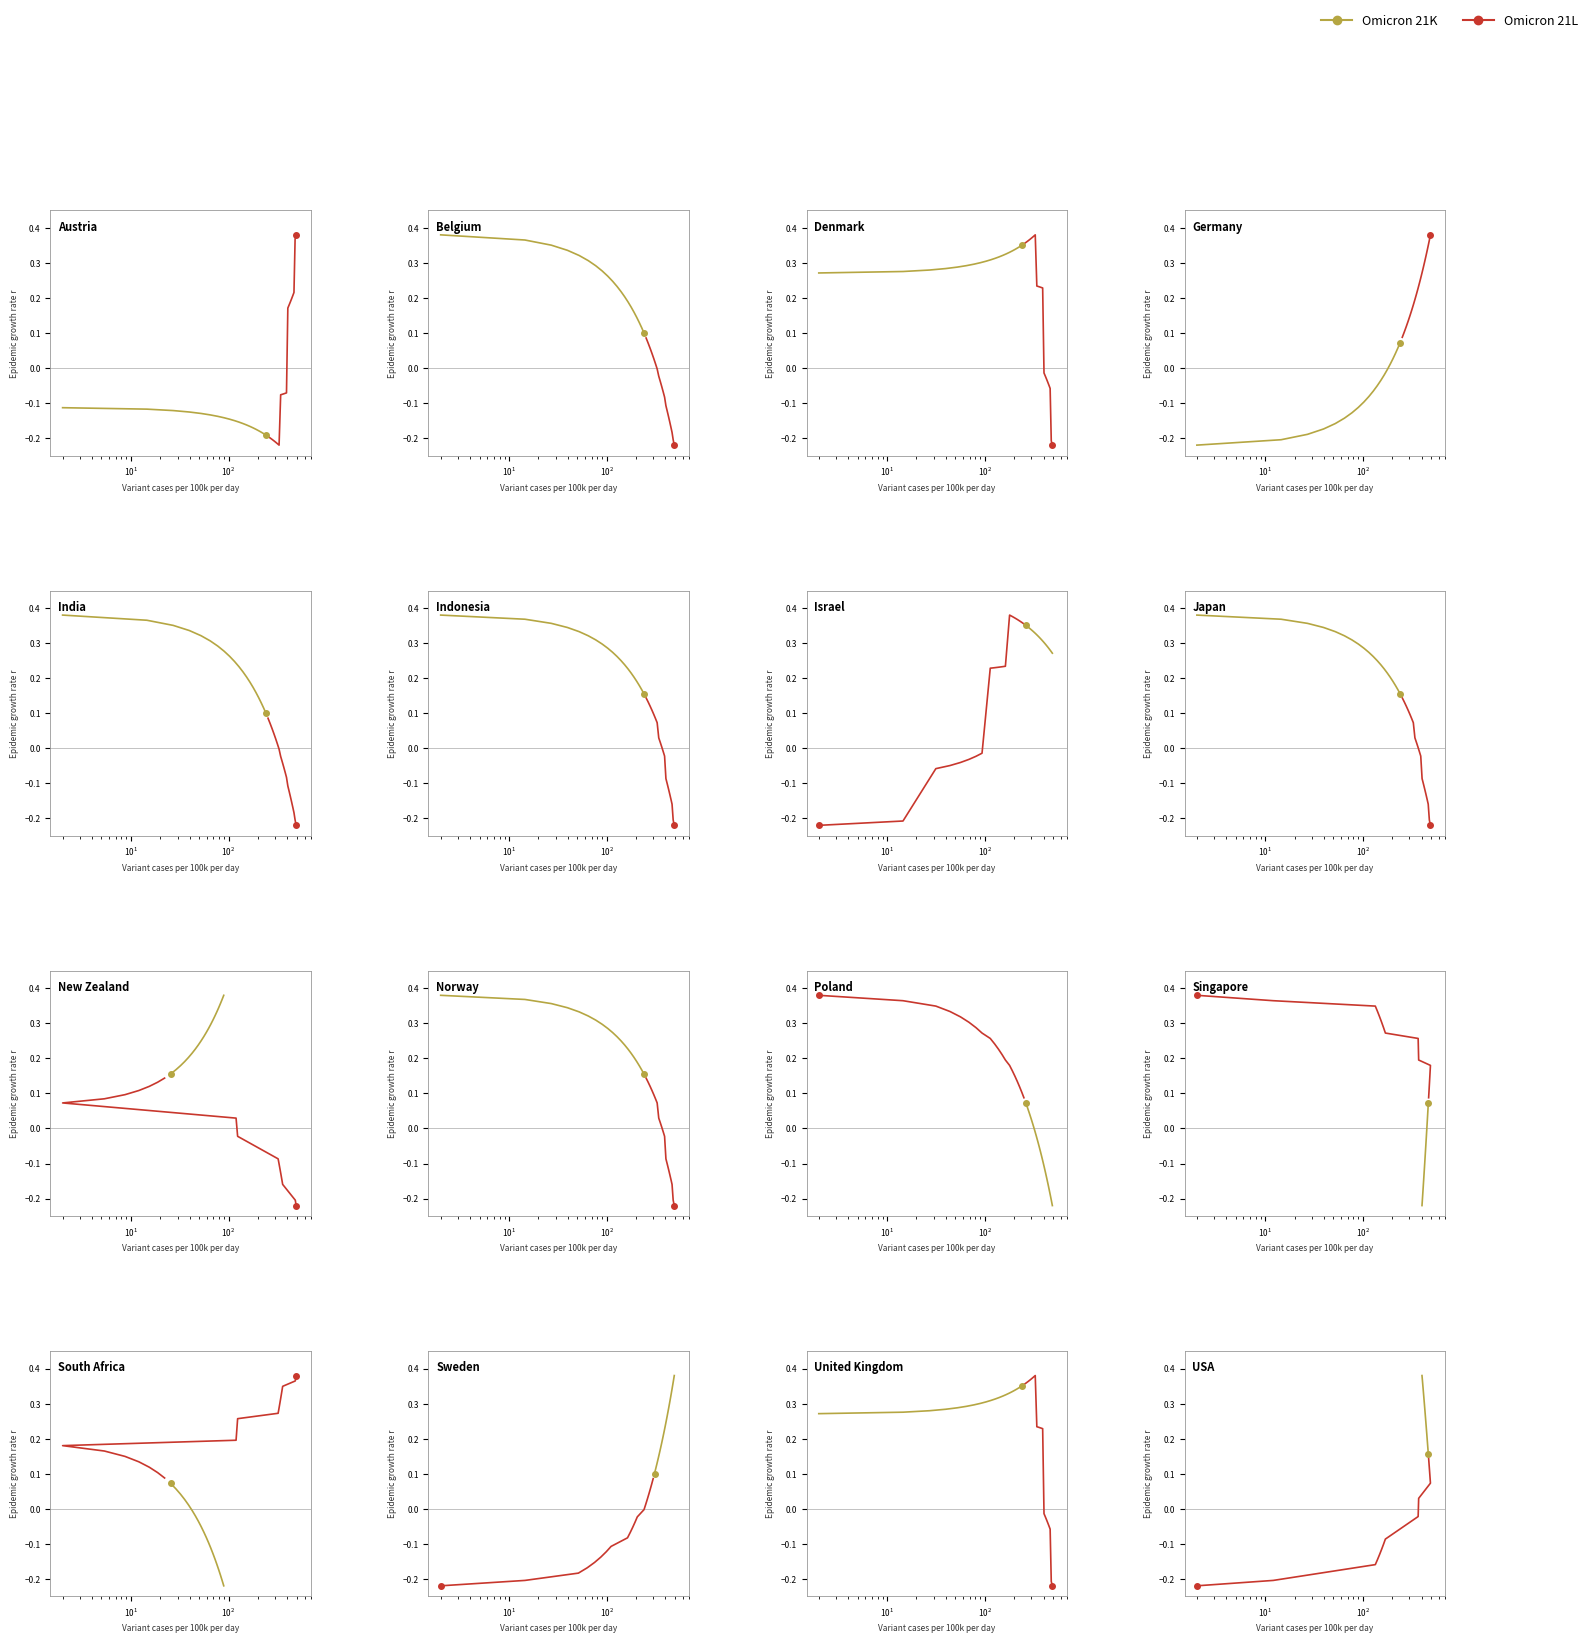

True or false: Omicron 21L and Omicron 21K intersect in this chart.

False